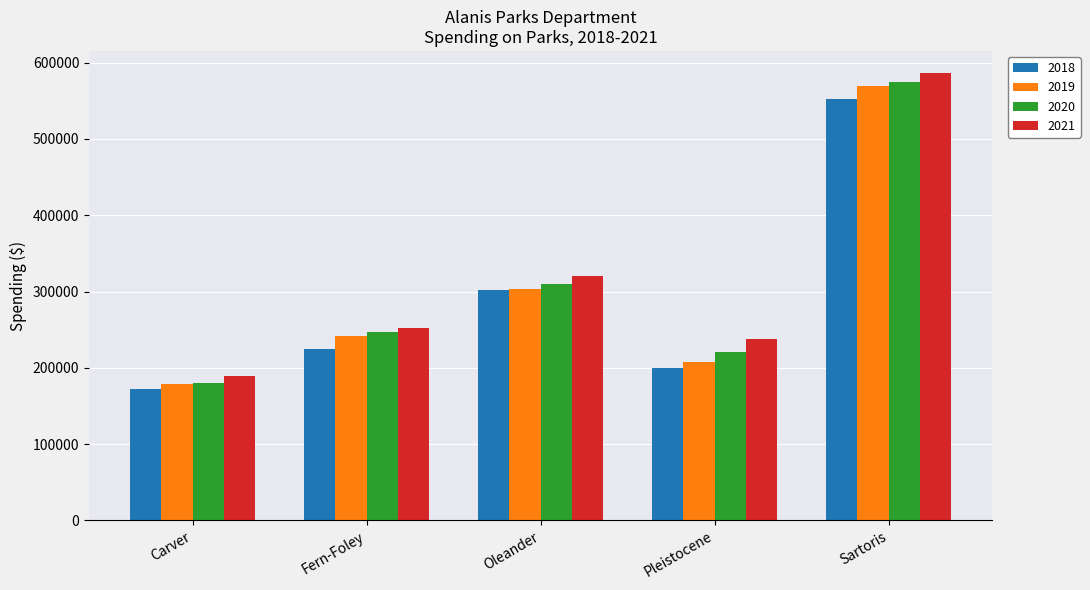

True or false: 2021 has a value of 377012.8 at Fern-Foley.

False